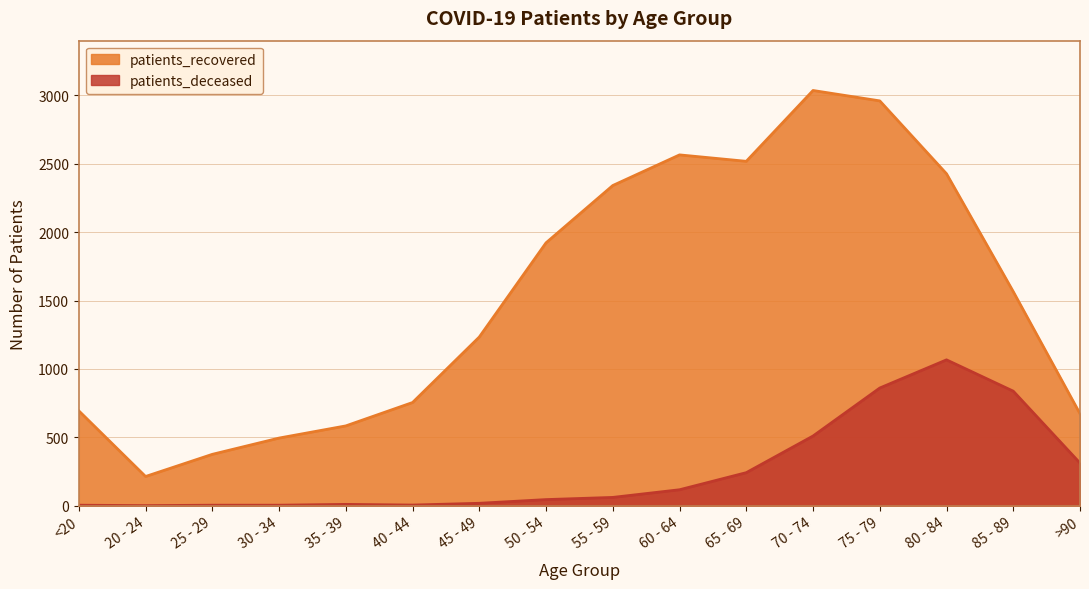

What is the value of the patients_deceased point at the 4th from the left?

3